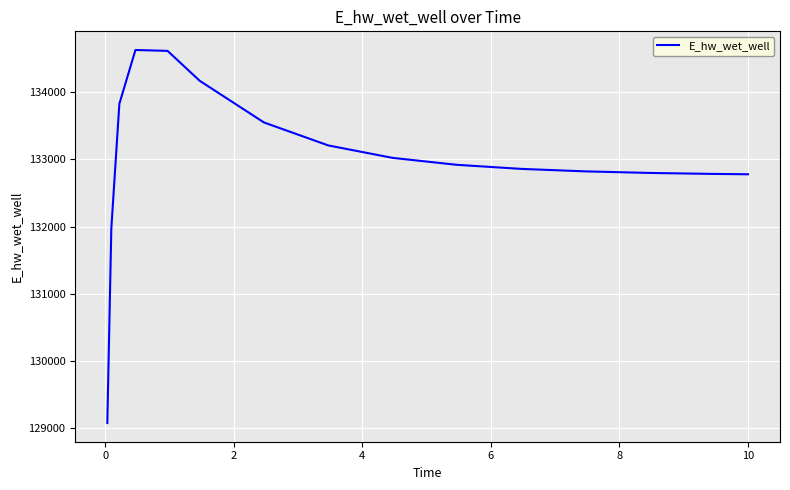

What is the maximum value shown in the chart?

134630.5